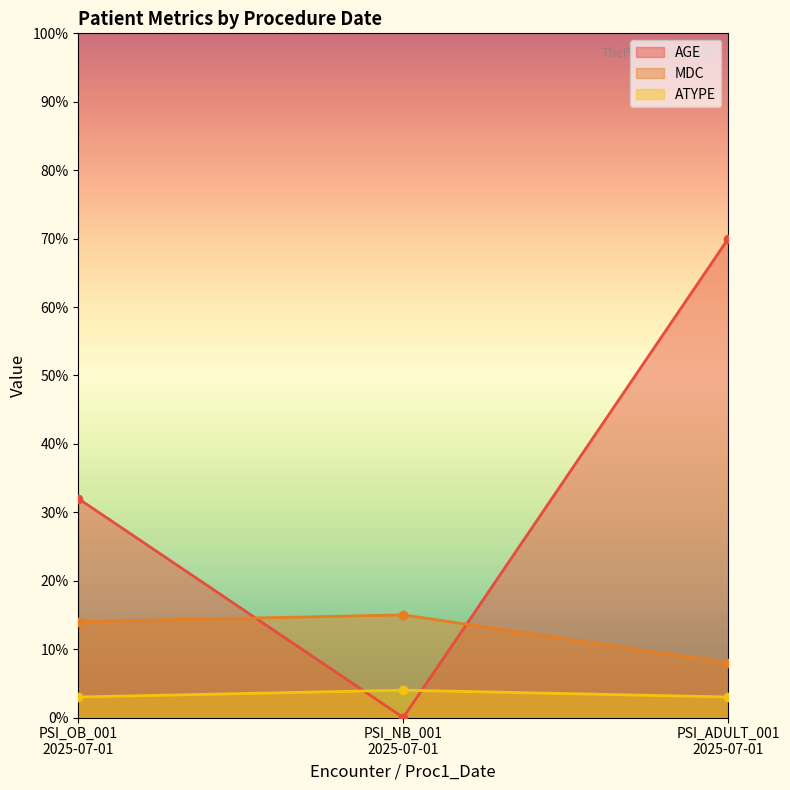

List the series in order of their peak value, lowest first.

ATYPE, MDC, AGE